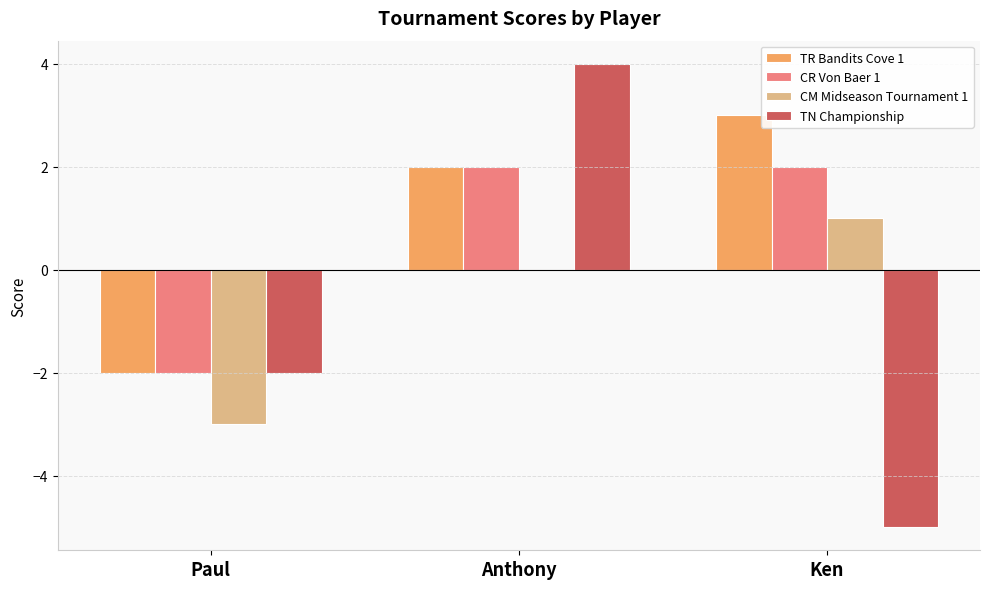

At which label is TN Championship closest to 0?

Paul